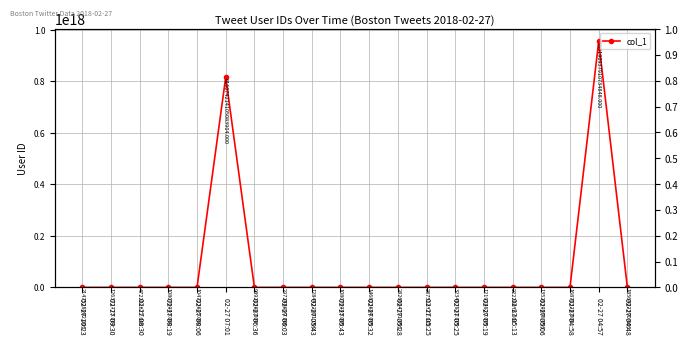

At which category does the data reach its first local valley?

02-27 09:30